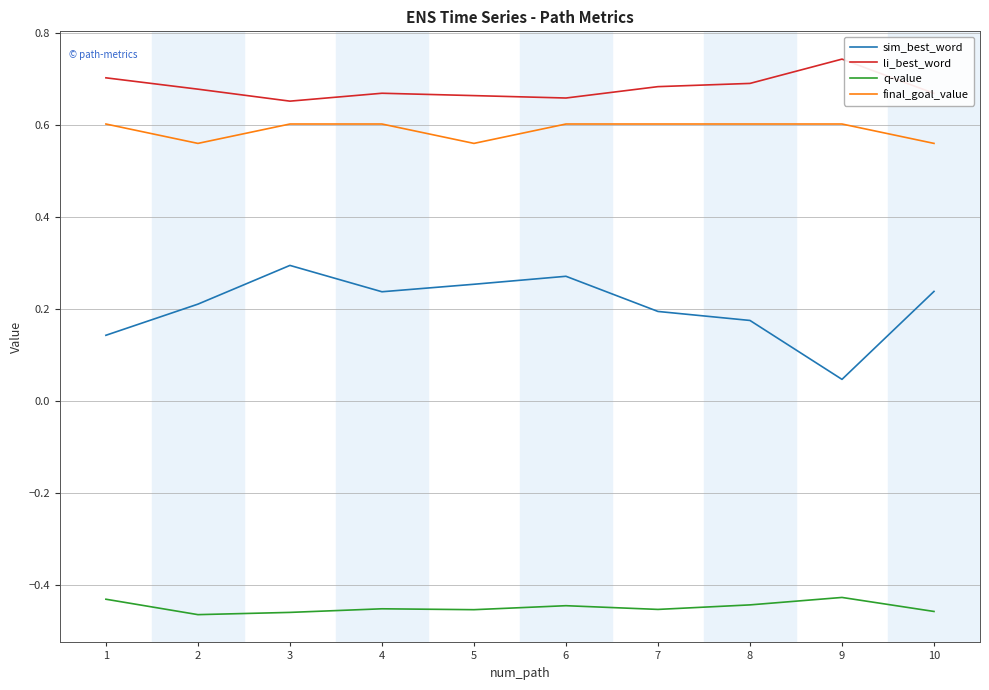

True or false: sim_best_word and q-value cross at least once.

False